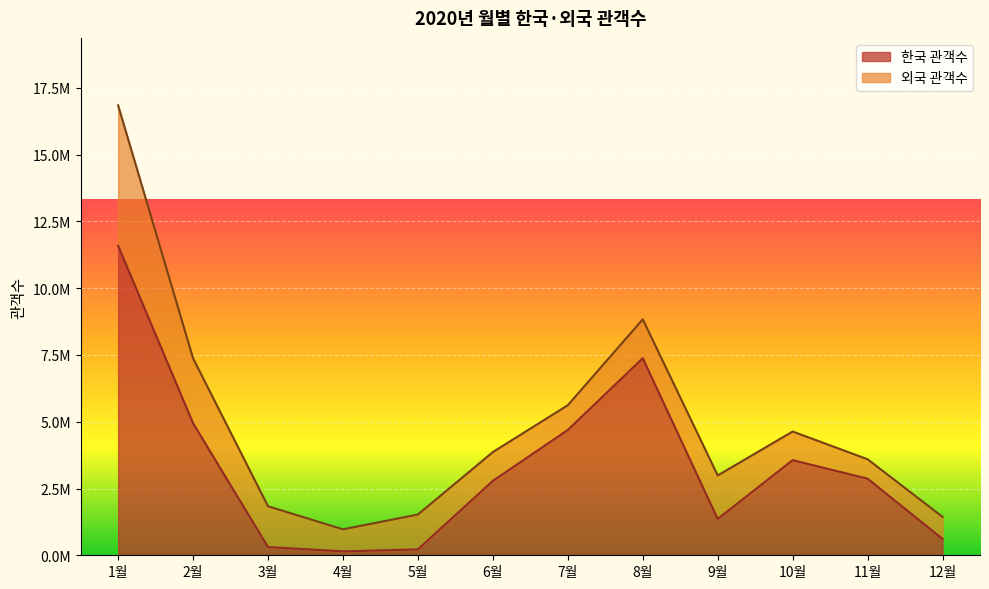

What is the smallest value displayed?

146076